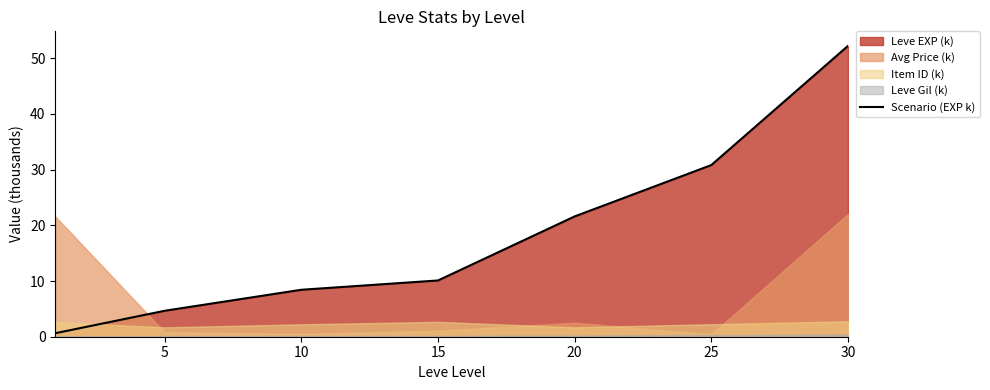

Which label corresponds to the largest value in the chart?

30